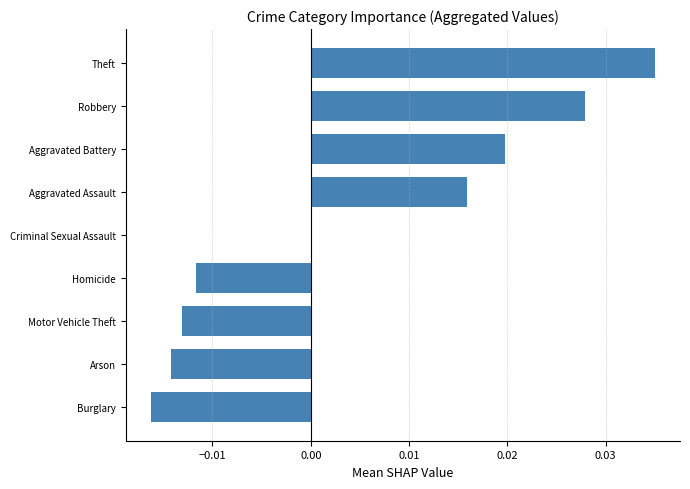

Which category has the highest value across all series?

Theft